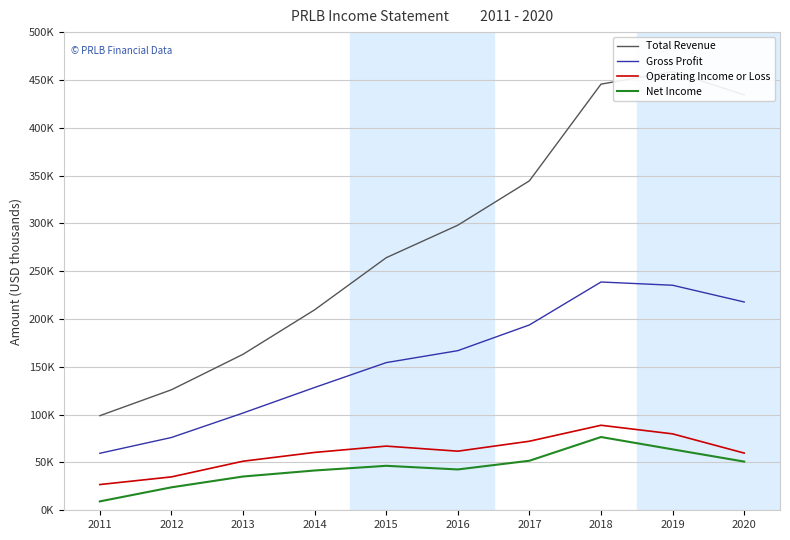

How many interior local valleys does the Net Income series have?

1